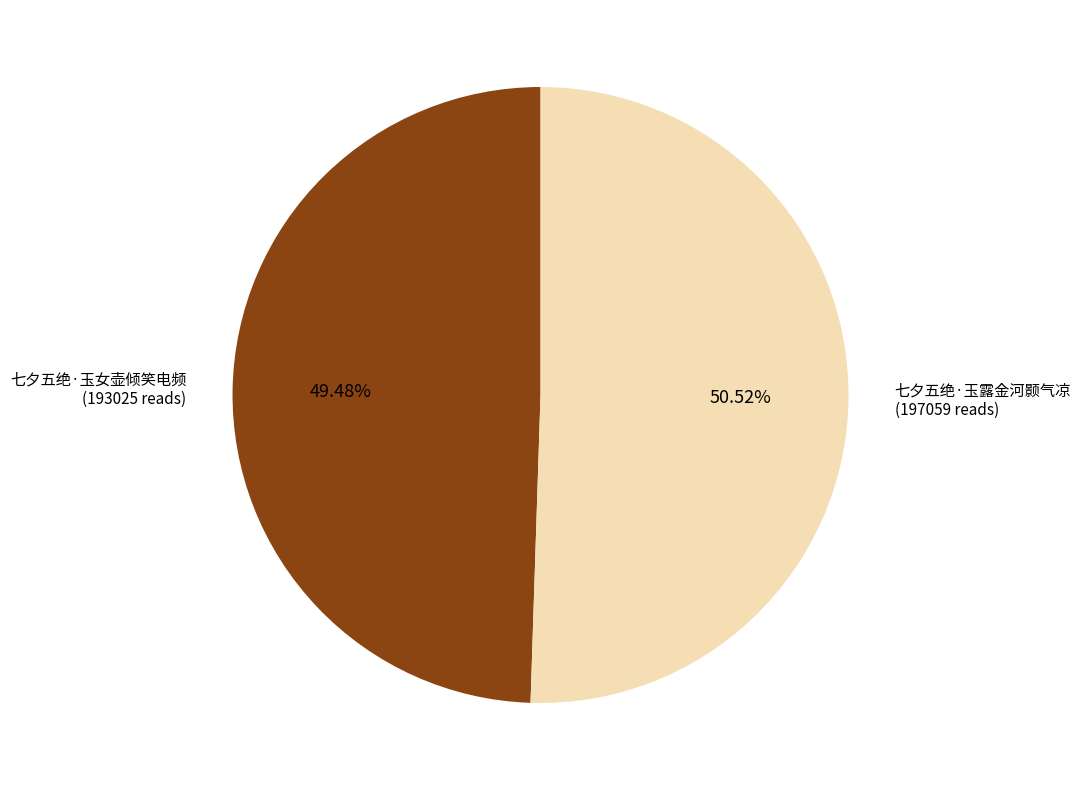

Is there any slice that represents more than half of the pie?

Yes